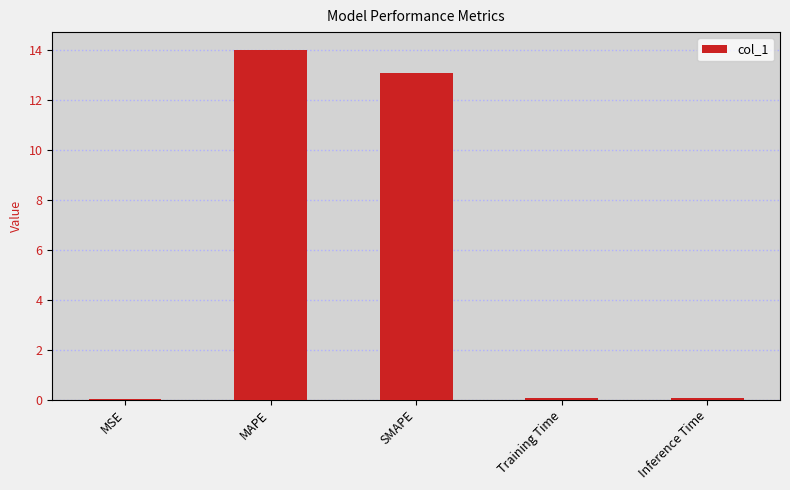

What is the sum of all values?

27.2